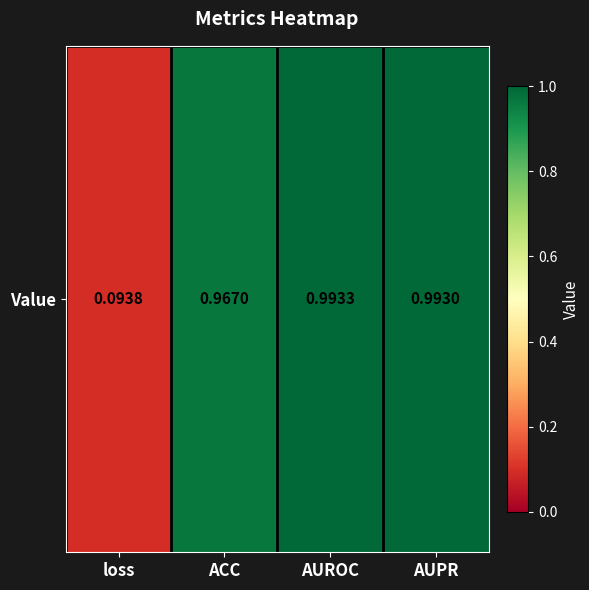

Is it true that the value at AUPR is 1.0?

True